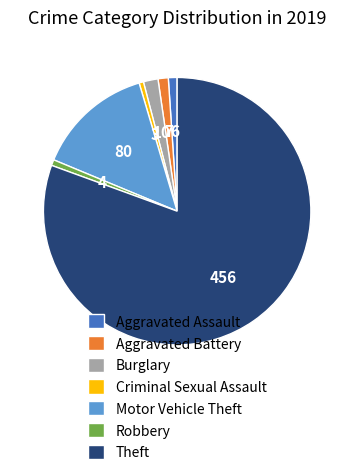

Which category has the biggest portion of the pie?

Theft